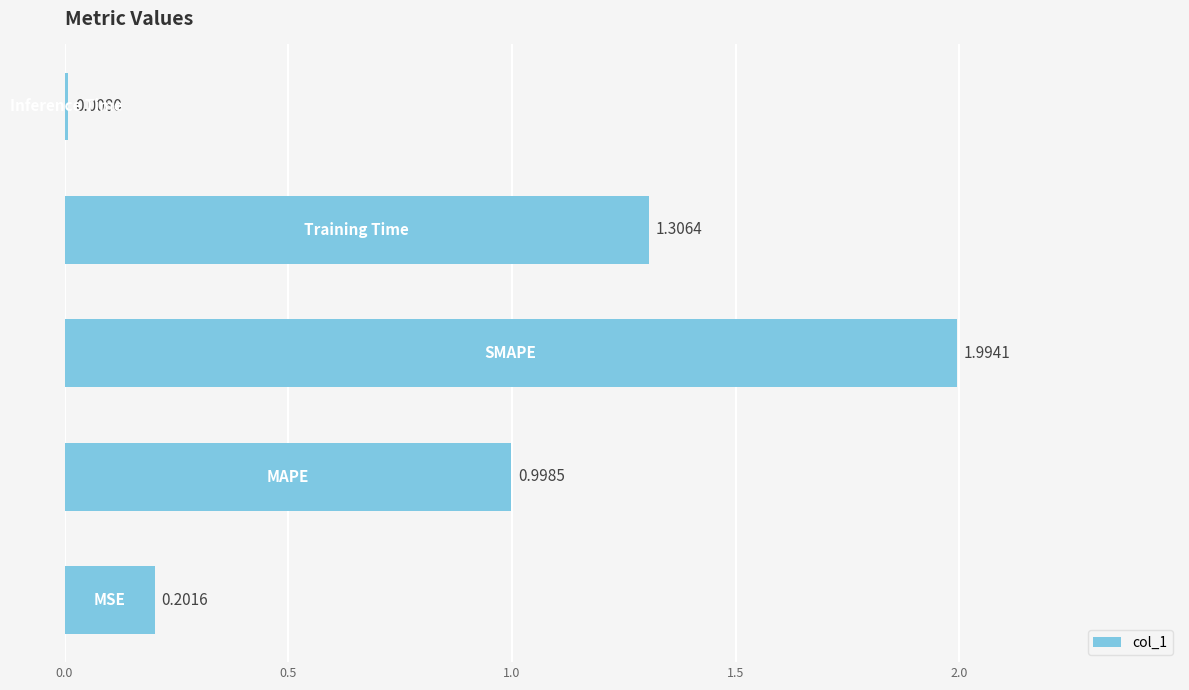

What is the difference between the maximum and second lowest values?

1.8